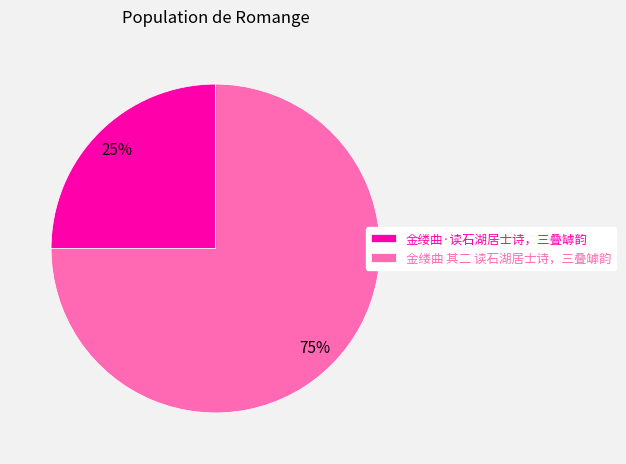

Which slice is the largest?

金缕曲 其二 读石湖居士诗，三叠罅韵